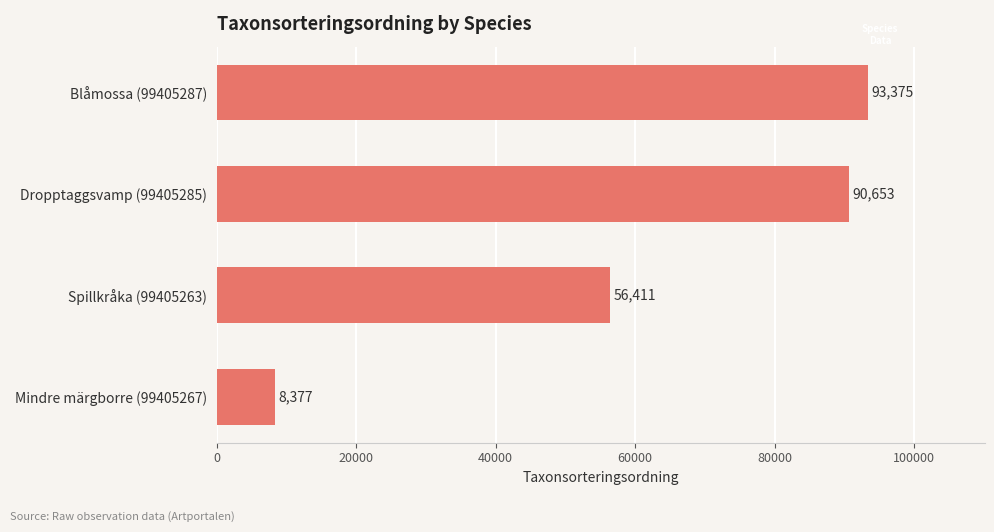

What is the change in value from Dropptaggsvamp (99405285) to Blåmossa (99405287)?

+2722